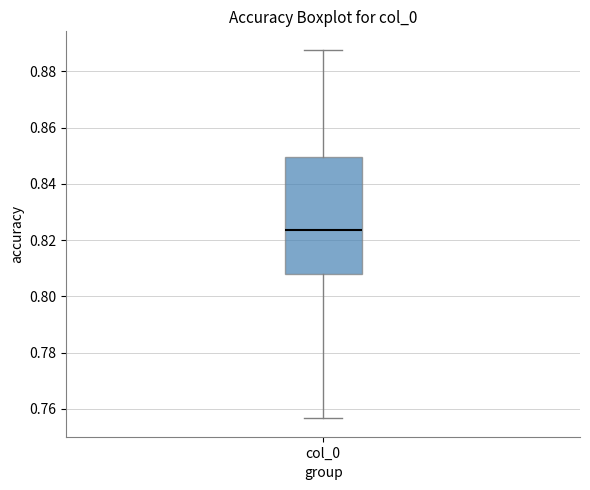

Read this box plot against the y-axis: the position of the median line, the range covered by the box, and the ends of both whiskers. The values are not printed on the chart, so give them approximately, as read against the axis.

median 0.824, box 0.808 to 0.850, whiskers 0.756 to 0.888